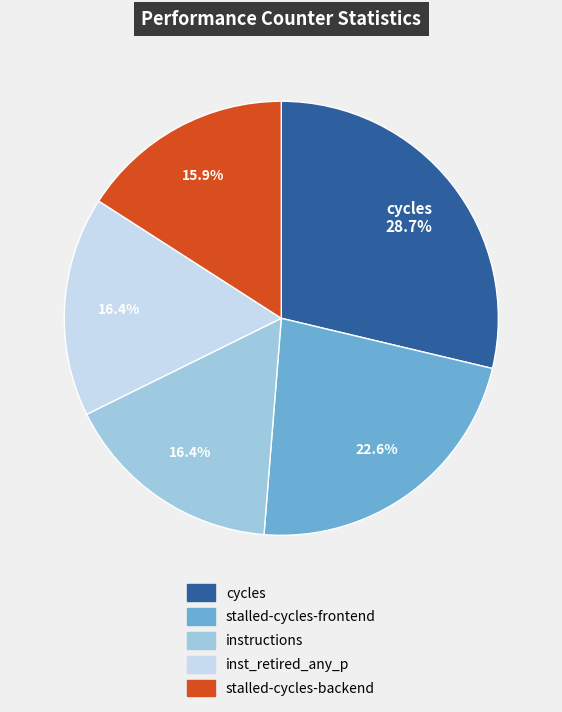

Count the number of slices in the pie.

5